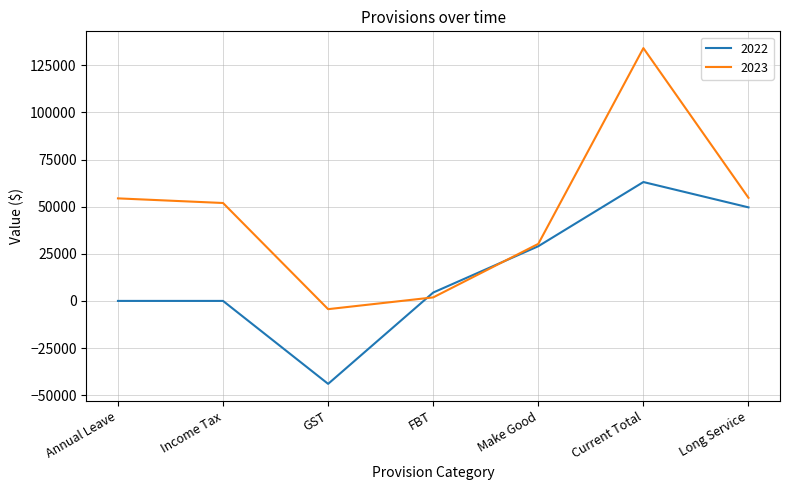

What is the total value across all series at Make Good?

59292